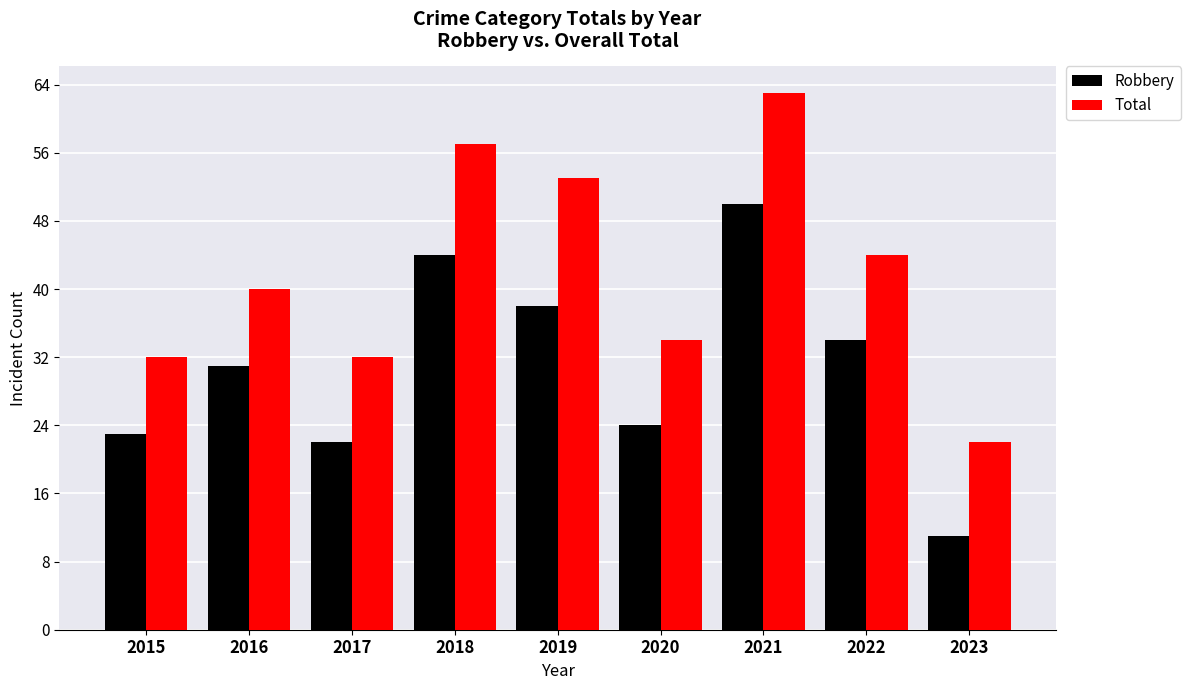

Which series has the largest range (max minus min)?

Total